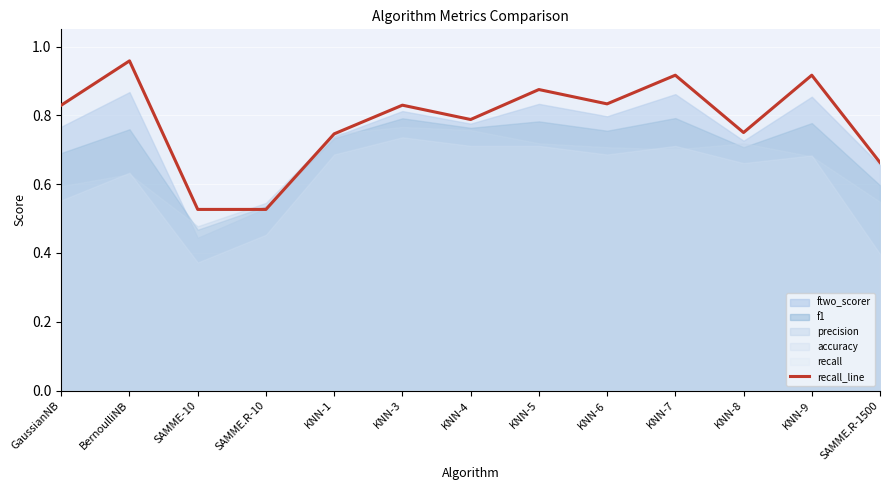

Where is the first local minimum?

KNN-4